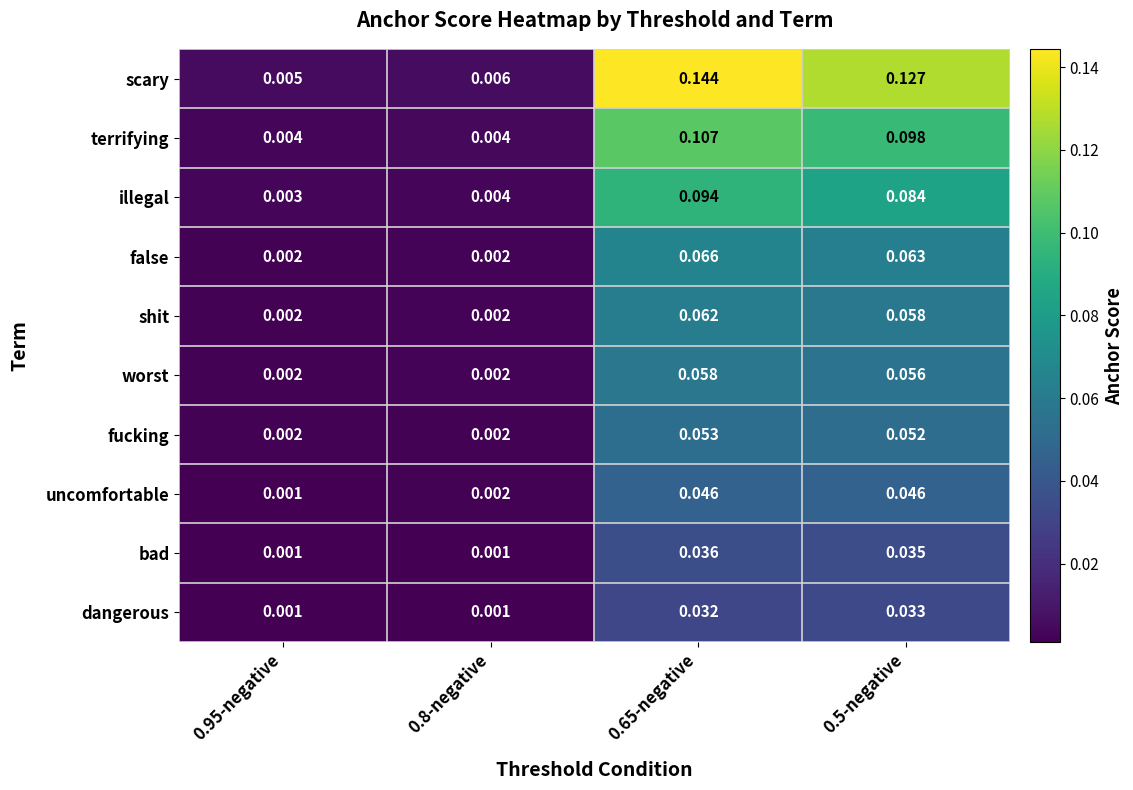

Which series changed the most between 0.8-negative and 0.5-negative?

scary